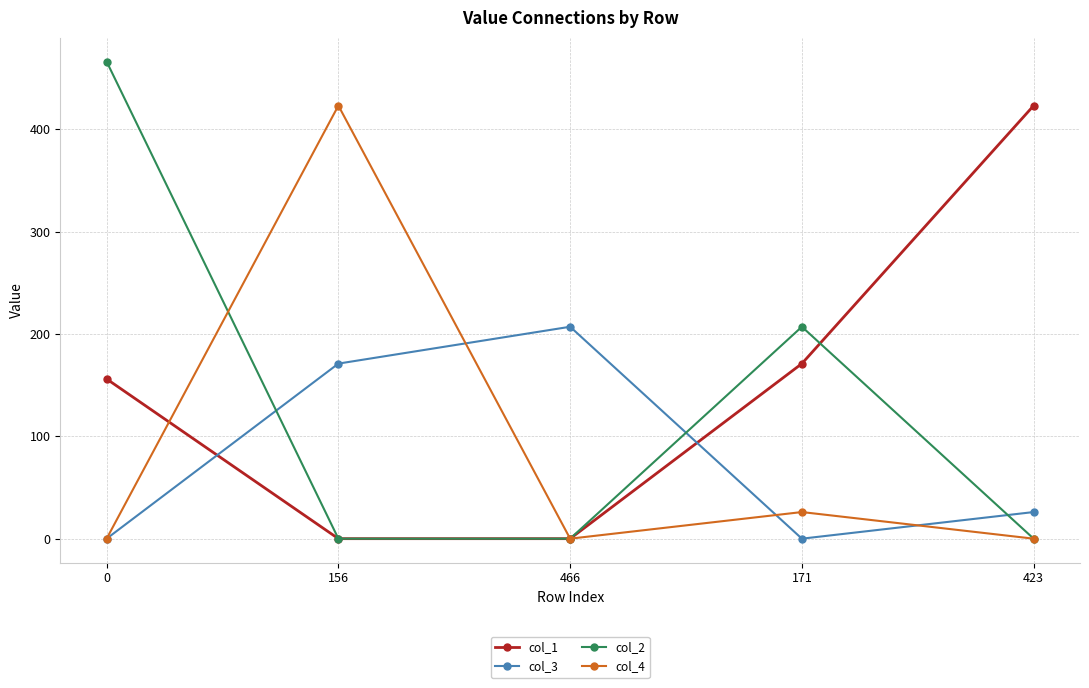

Between which two adjacent categories do col_3 and col_1 first intersect?

0 and 156